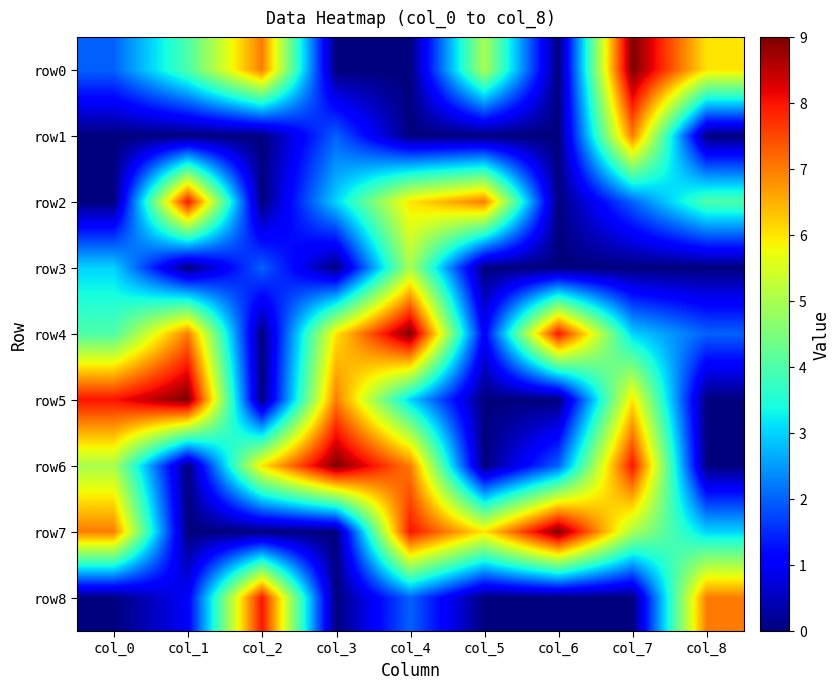

What is the total value across all series at col_6?

19